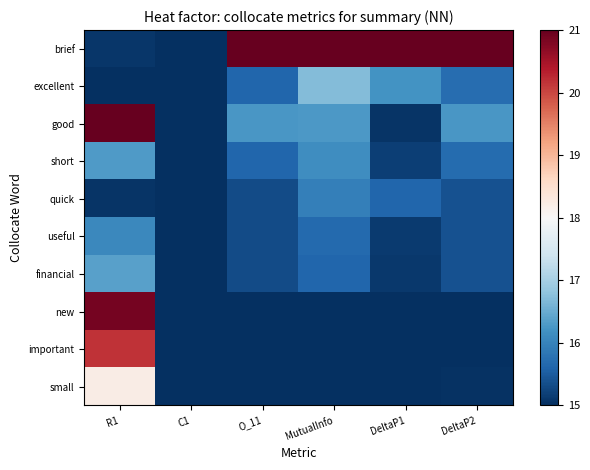

Which series has the largest range (max minus min)?

brief